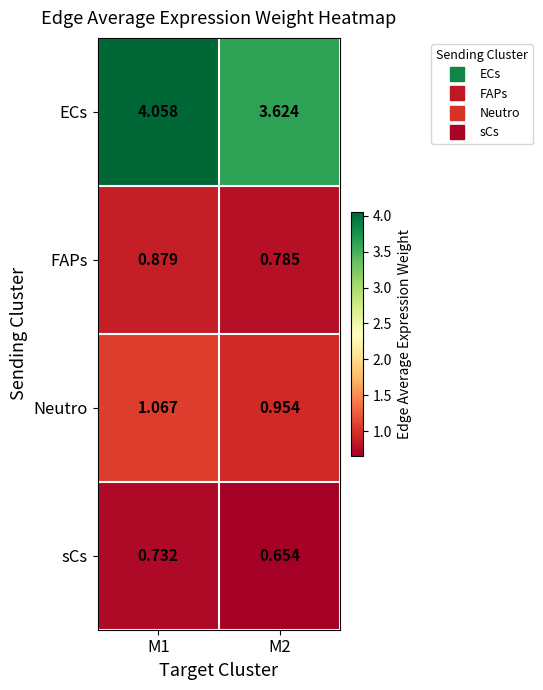

List the series in order of their peak value, lowest first.

sCs, FAPs, Neutro, ECs